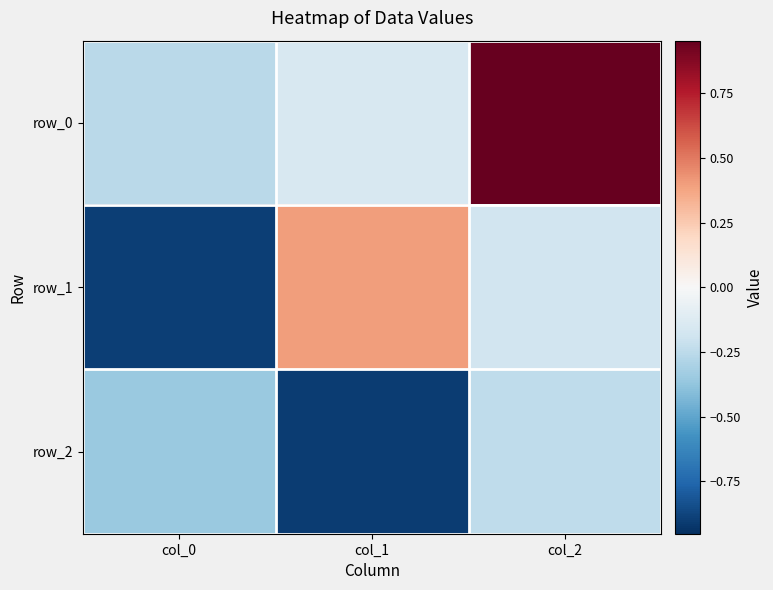

Reading right to left, transcribe all the data shown in this chart.

row_0: col_2=1.0	col_1=-0.2	col_0=-0.3
row_1: col_2=-0.2	col_1=0.4	col_0=-0.9
row_2: col_2=-0.2	col_1=-0.9	col_0=-0.4